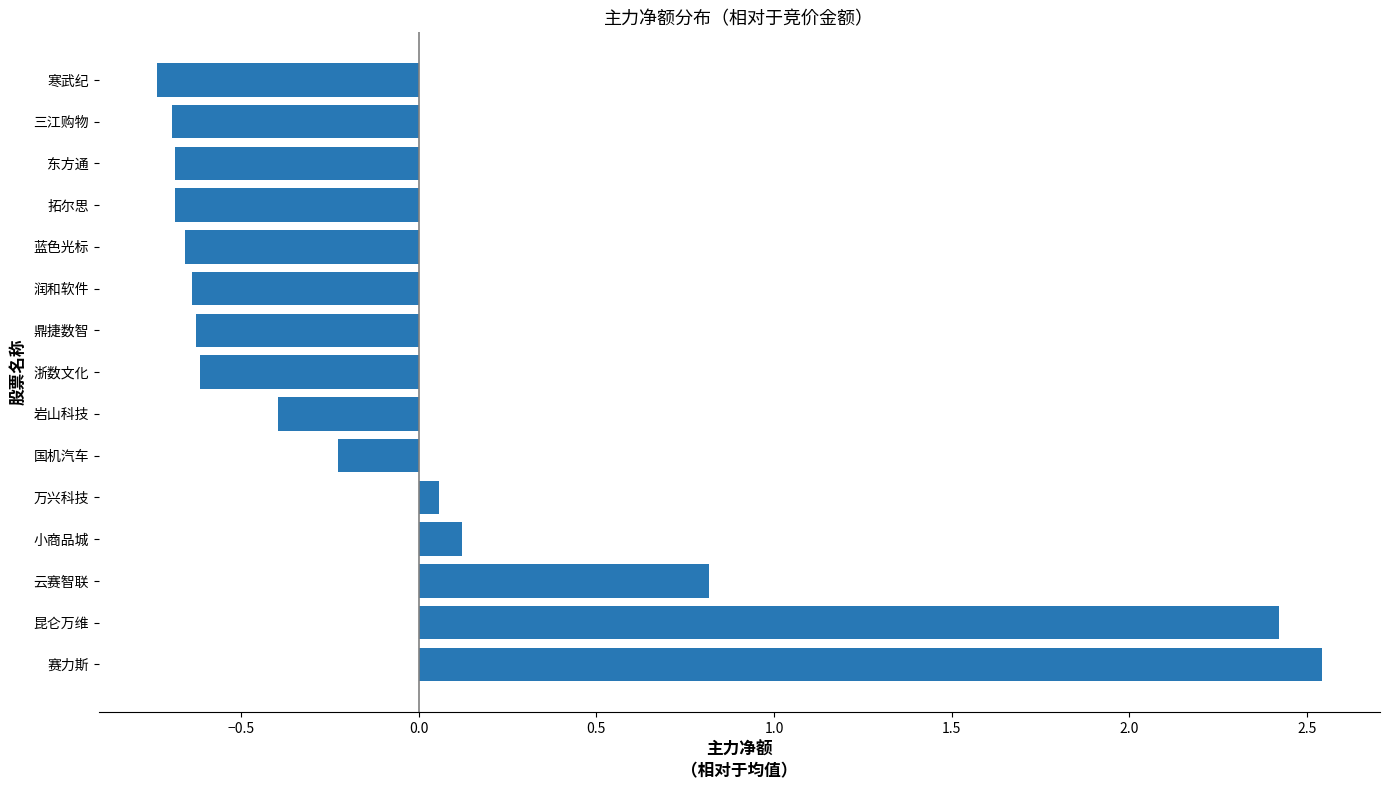

What is the difference between the maximum and minimum values?

3.3